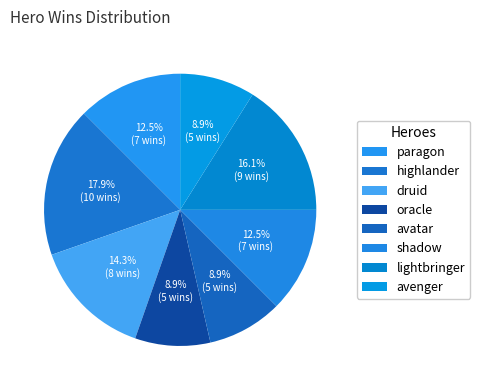

How many slices are in this pie chart?

8